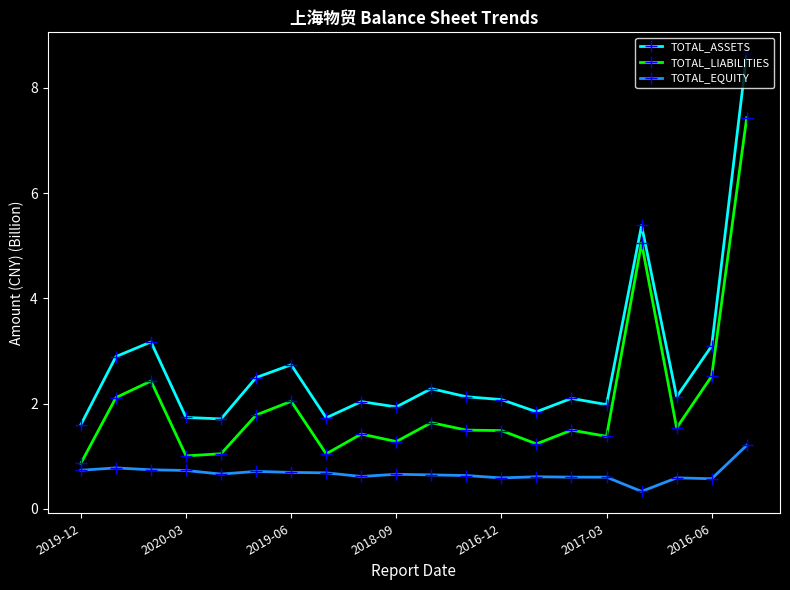

What is the maximum value shown in the chart?

8.6